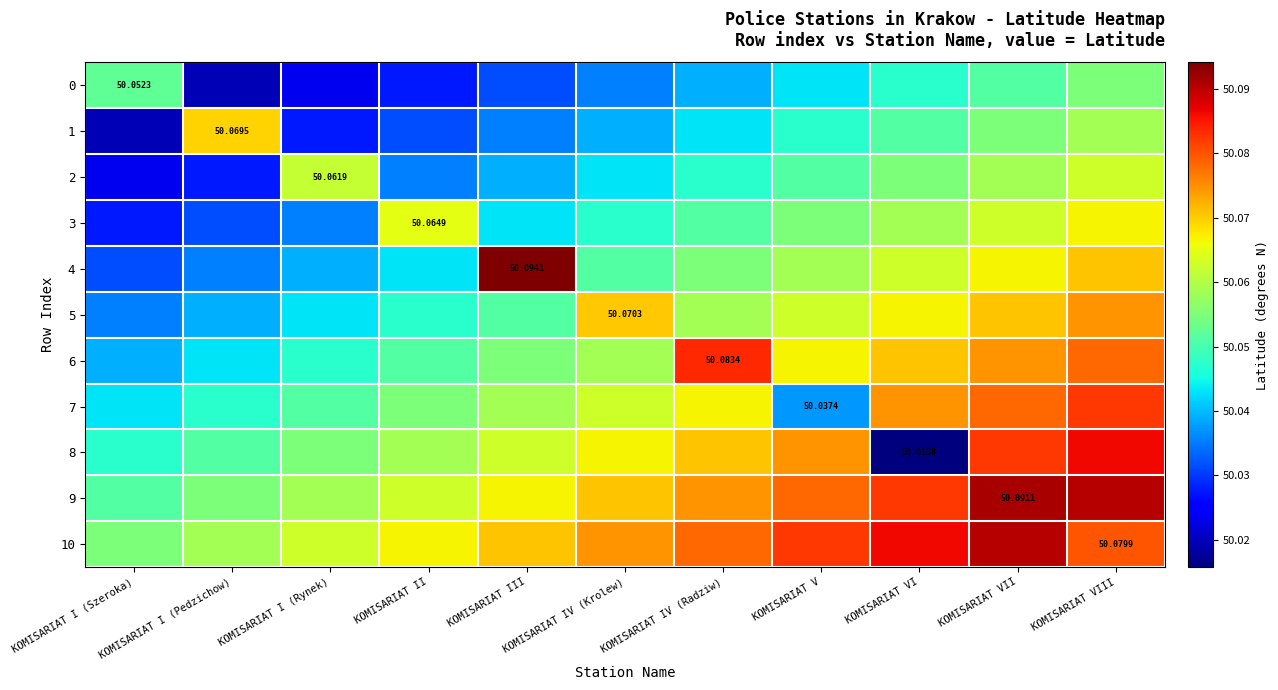

What is the total value across all series at KOMISARIAT VIII?

550.8